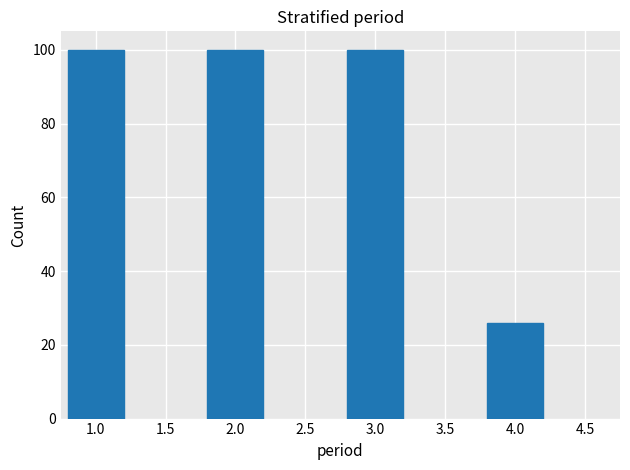

Reading left to right, what are all the values shown in this chart?

1.0=100	2.0=100	3.0=100	4.0=26